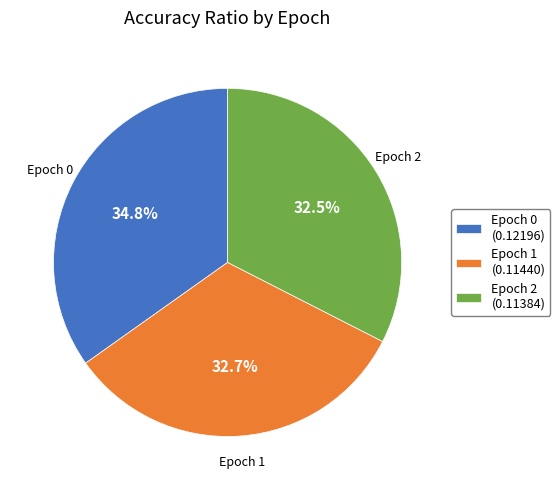

What percentage is NOT represented by Epoch 0 (0.12196)?

65.2%